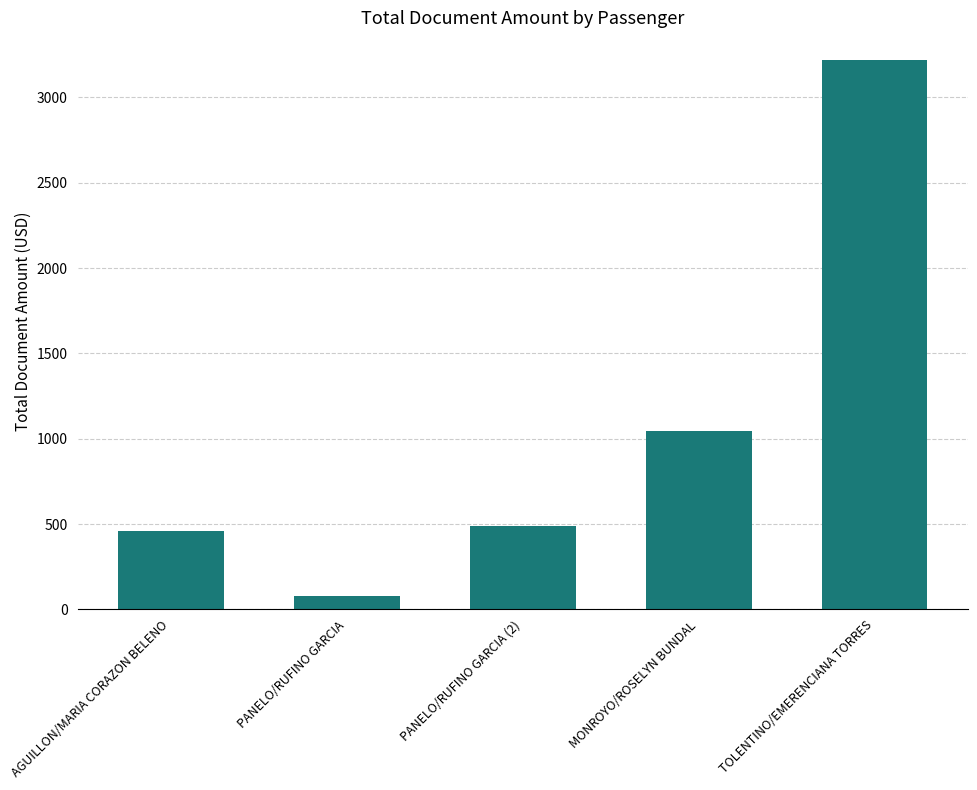

How many categories are shown in the chart?

5